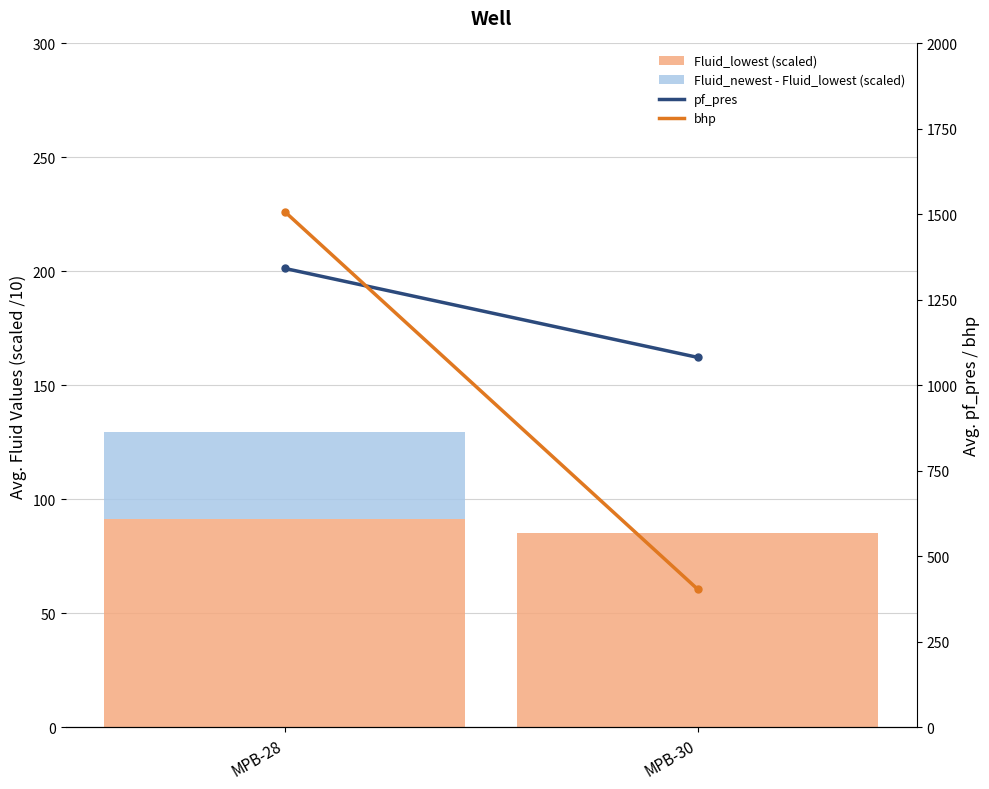

At which label does Fluid_newest - Fluid_lowest (scaled) first exceed 38?

MPB-28